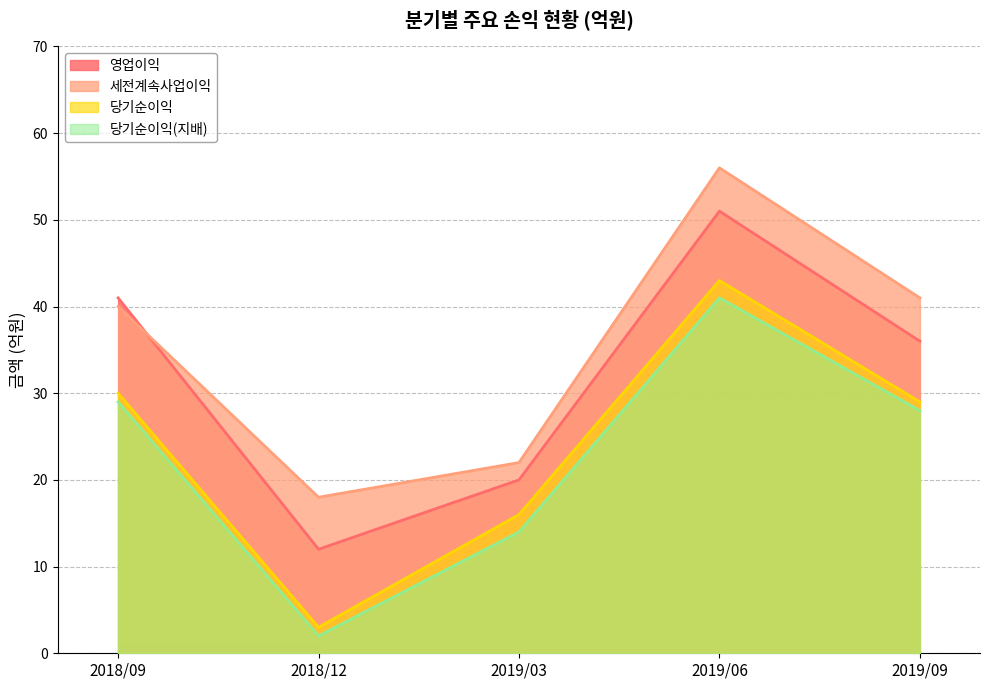

Reading left to right, transcribe all the data shown in this chart.

영업이익: 2018/09=41	2018/12=12	2019/03=20	2019/06=51	2019/09=36
세전계속사업이익: 2018/09=40	2018/12=18	2019/03=22	2019/06=56	2019/09=41
당기순이익: 2018/09=30	2018/12=3	2019/03=16	2019/06=43	2019/09=29
당기순이익(지배): 2018/09=29	2018/12=2	2019/03=14	2019/06=41	2019/09=28